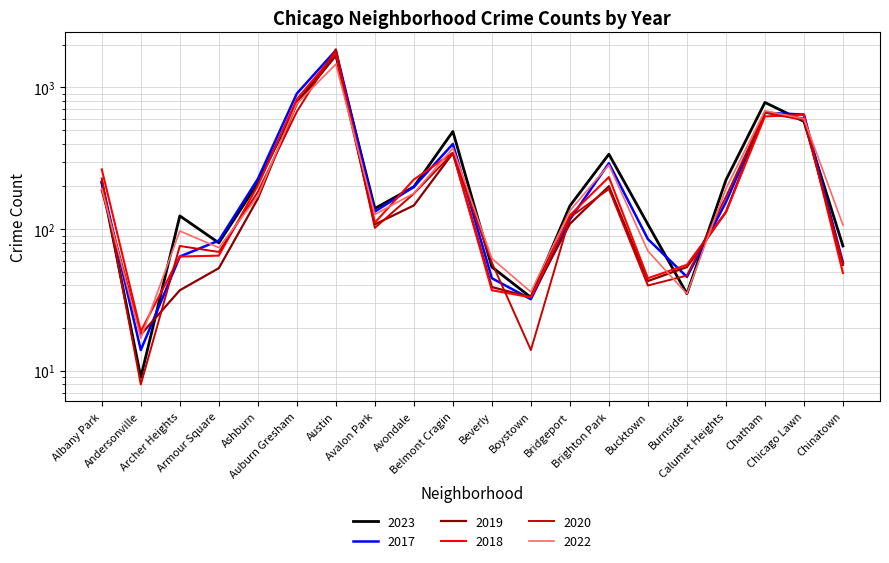

Reading left to right, transcribe all the data shown in this chart.

2023: 215	9	124	80	211	780	1714	140	199	489	54	33	146	338	108	35	222	784	576	76
2017: 212	14	64	83	226	906	1831	133	199	399	45	32	117	292	85	46	155	663	644	58
2019: 188	18	37	53	164	771	1675	108	147	344	39	33	109	201	43	54	132	668	603	56
2018: 264	19	64	65	203	827	1758	111	224	346	37	33	125	233	45	56	132	625	641	49
2020: 228	8	76	69	183	675	1864	102	178	344	58	14	121	192	40	47	169	665	588	57
2022: 193	17	97	74	171	769	1463	127	179	373	62	36	135	284	70	35	193	685	601	107